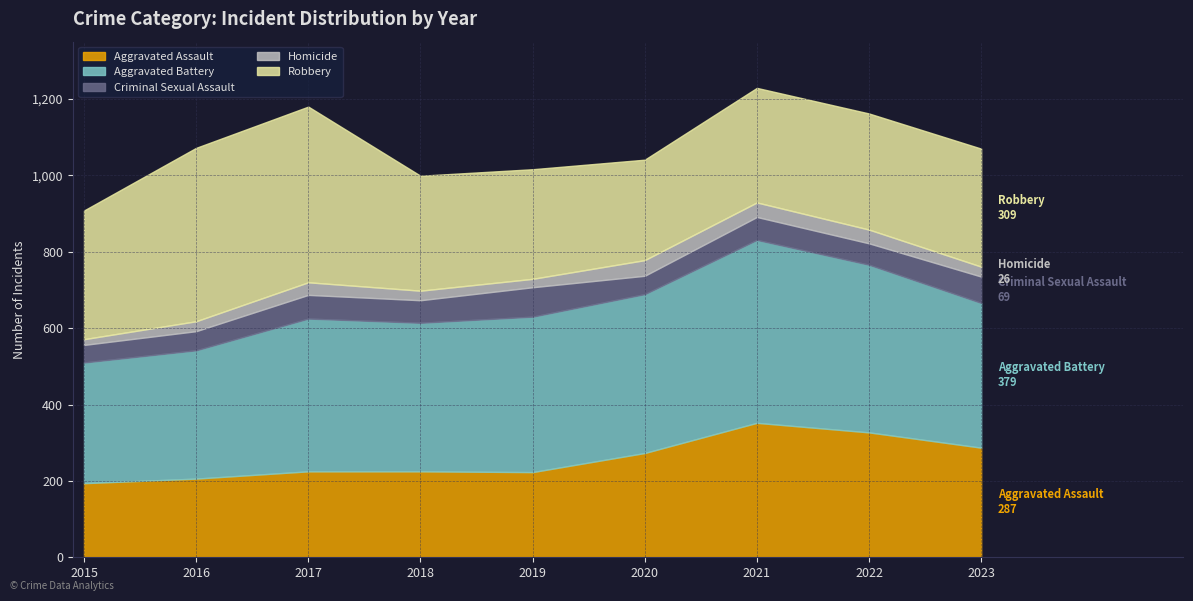

True or false: Homicide and Robbery intersect in this chart.

False